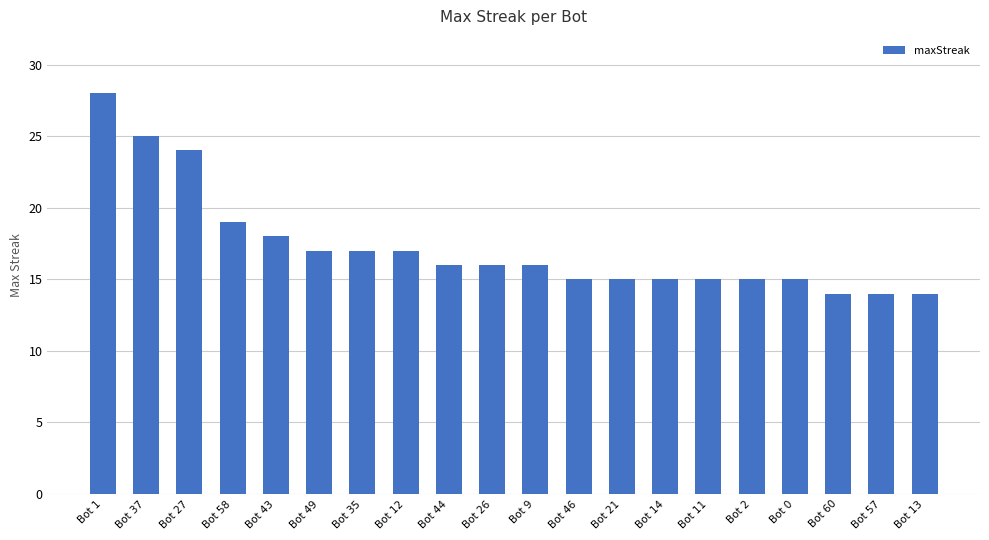

Reading left to right, what are all the values shown in this chart?

Bot 1=28	Bot 37=25	Bot 27=24	Bot 58=19	Bot 43=18	Bot 49=17	Bot 35=17	Bot 12=17	Bot 44=16	Bot 26=16	Bot 9=16	Bot 46=15	Bot 21=15	Bot 14=15	Bot 11=15	Bot 2=15	Bot 0=15	Bot 60=14	Bot 57=14	Bot 13=14